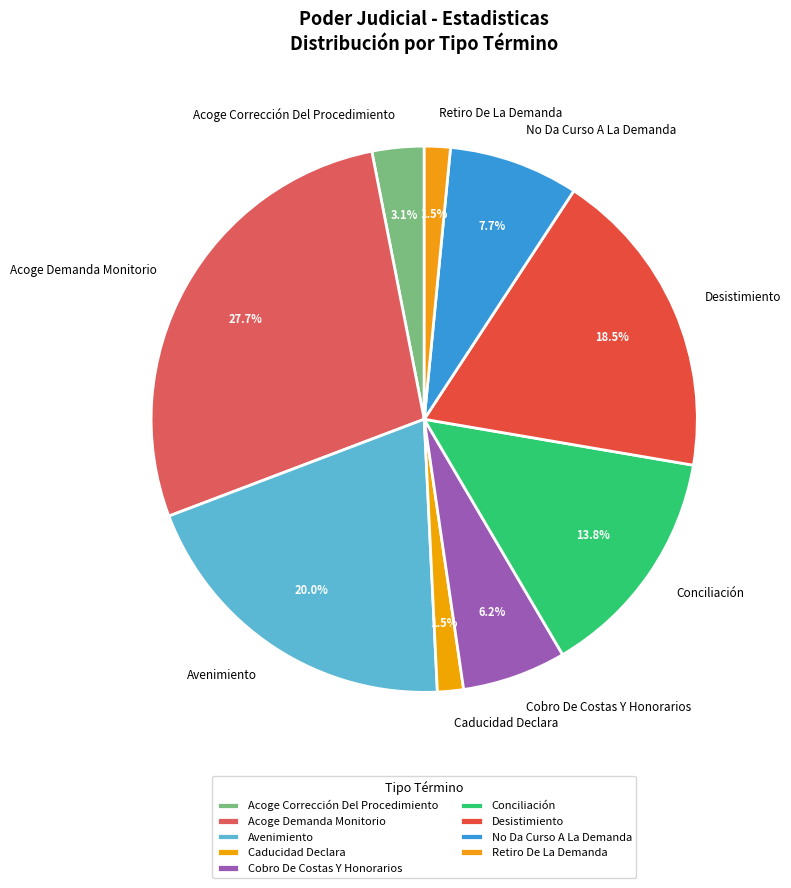

Is there a majority slice in this chart?

No